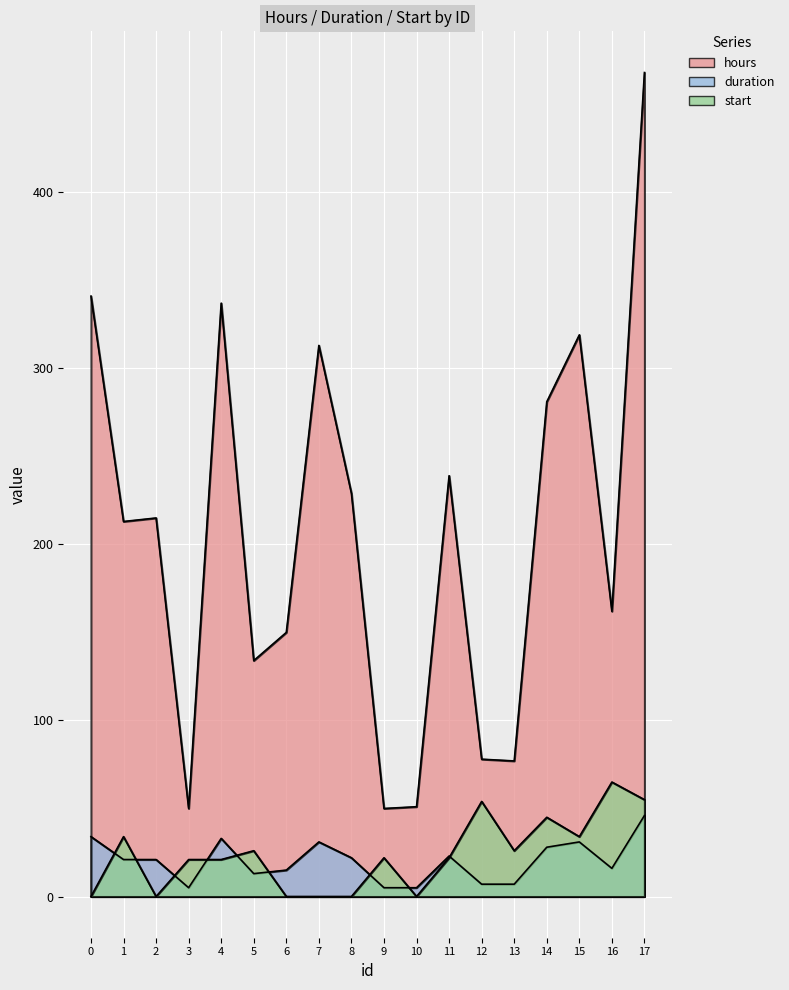

How many data points in hours are above 215?

8